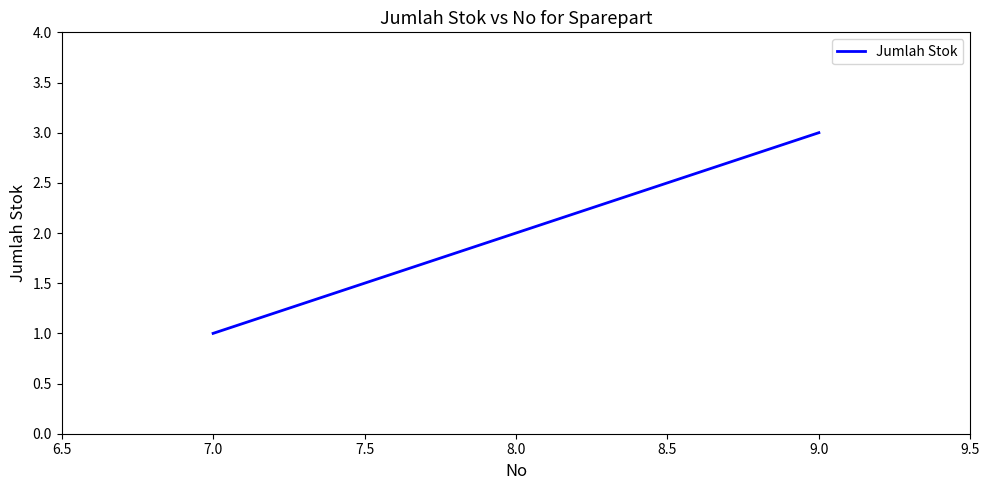

Where is the data nearest to the value 2?

8.0